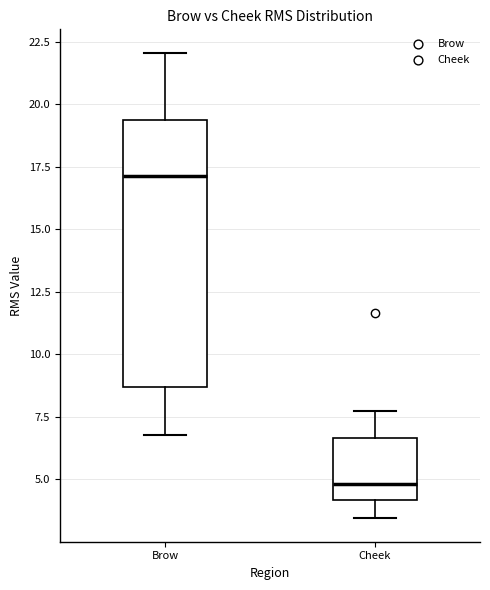

Where does the lower whisker of the box for Brow end on the y-axis? The values are not printed on the chart, so give them approximately, as read against the axis.

7.0